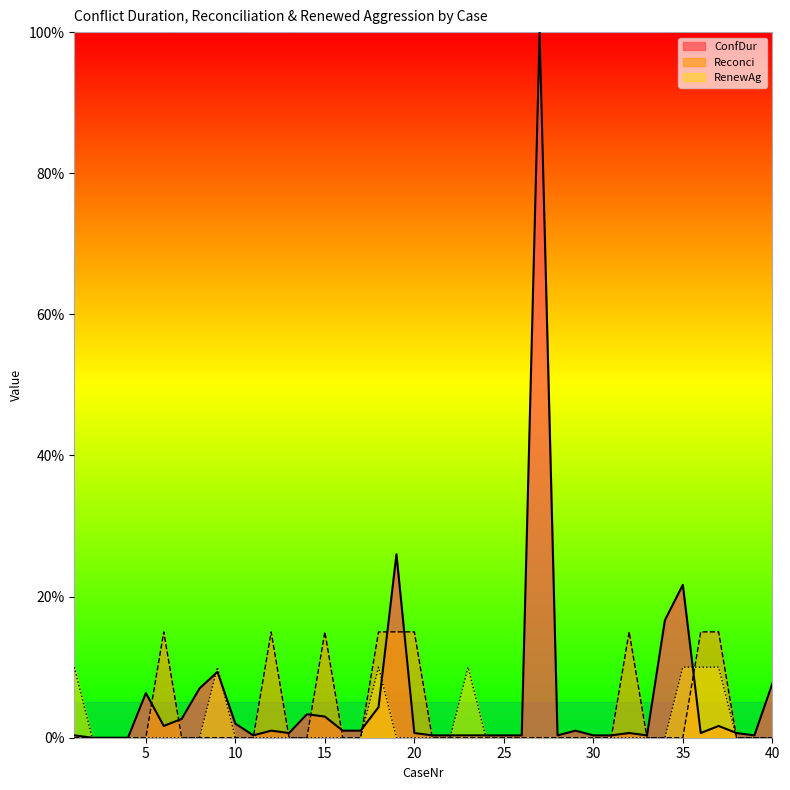

Reading left to right, extract all data points from this chart.

ConfDur: 0.3	0.0	0.0	0.0	6.3	1.7	2.7	7.0	9.3	2.0	0.3	1.0	0.7	3.3	3.0	1.0	1.0	4.3	26.0	0.7	0.3	0.3	0.3	0.3	0.3	0.3	100.0	0.3	1.0	0.3	0.3	0.7	0.3	16.7	21.7	0.7	1.7	0.7	0.3	7.7
Reconci: 0.0	0.0	0.0	0.0	0.0	15.0	0.0	0.0	0.0	0.0	0.0	15.0	0.0	0.0	15.0	0.0	0.0	15.0	15.0	15.0	0.0	0.0	0.0	0.0	0.0	0.0	0.0	0.0	0.0	0.0	0.0	15.0	0.0	0.0	0.0	15.0	15.0	0.0	0.0	0.0
RenewAg: 10.0	0.0	0.0	0.0	0.0	0.0	0.0	0.0	10.0	0.0	0.0	0.0	0.0	0.0	0.0	0.0	0.0	10.0	0.0	0.0	0.0	0.0	10.0	0.0	0.0	0.0	0.0	0.0	0.0	0.0	0.0	0.0	0.0	0.0	10.0	10.0	10.0	0.0	0.0	0.0